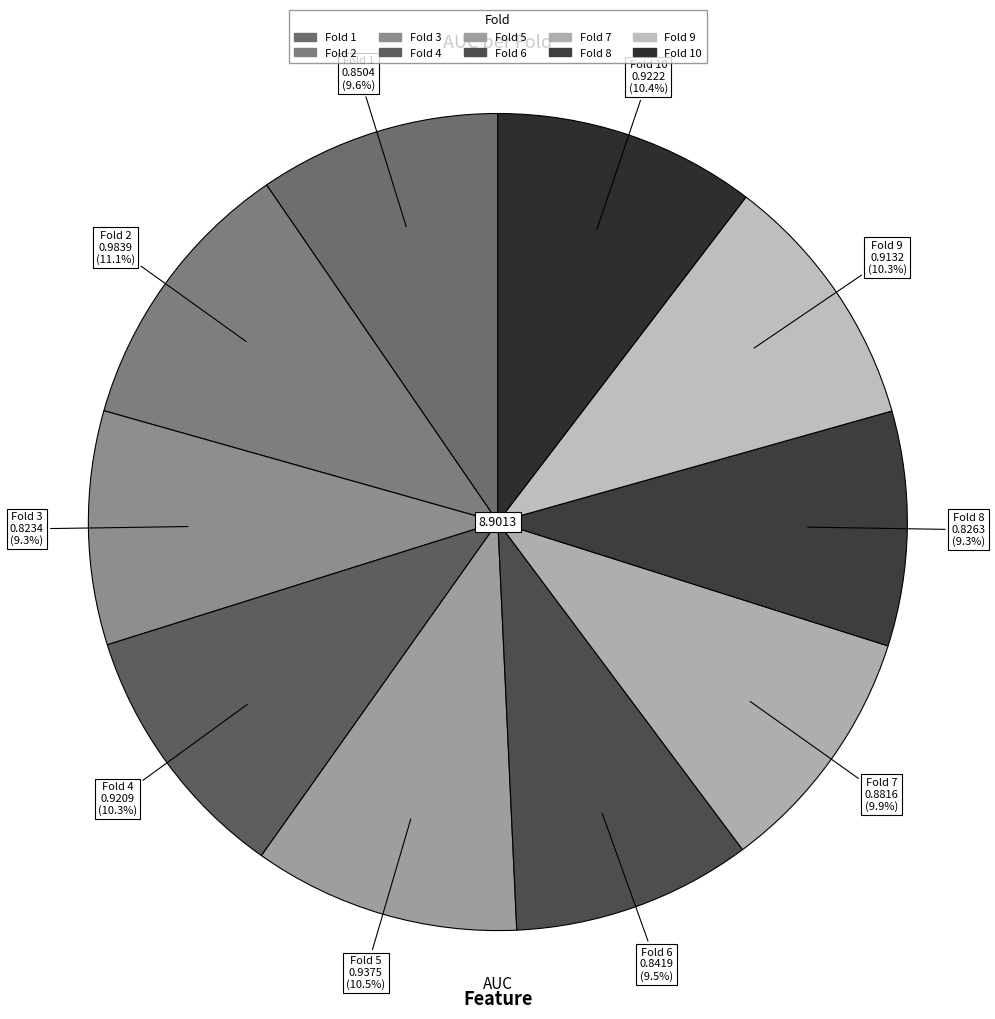

Count the number of slices in the pie.

10